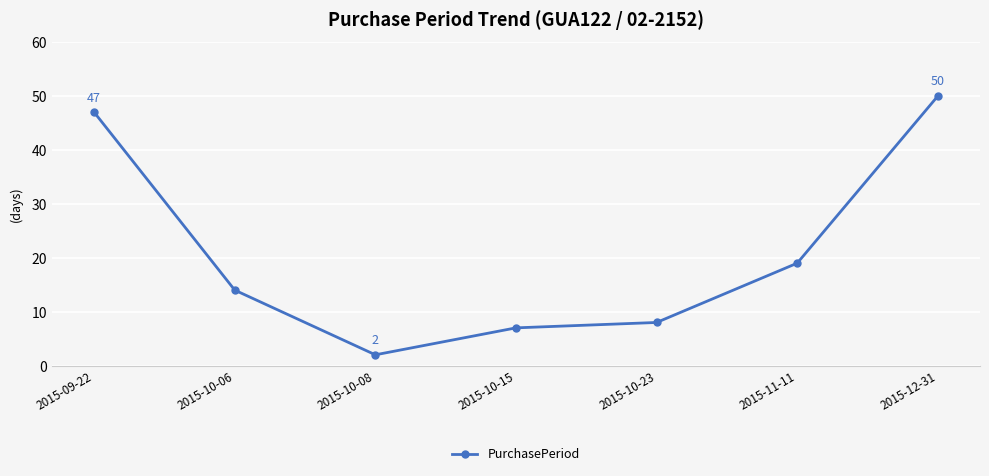

What is the smallest value displayed?

2